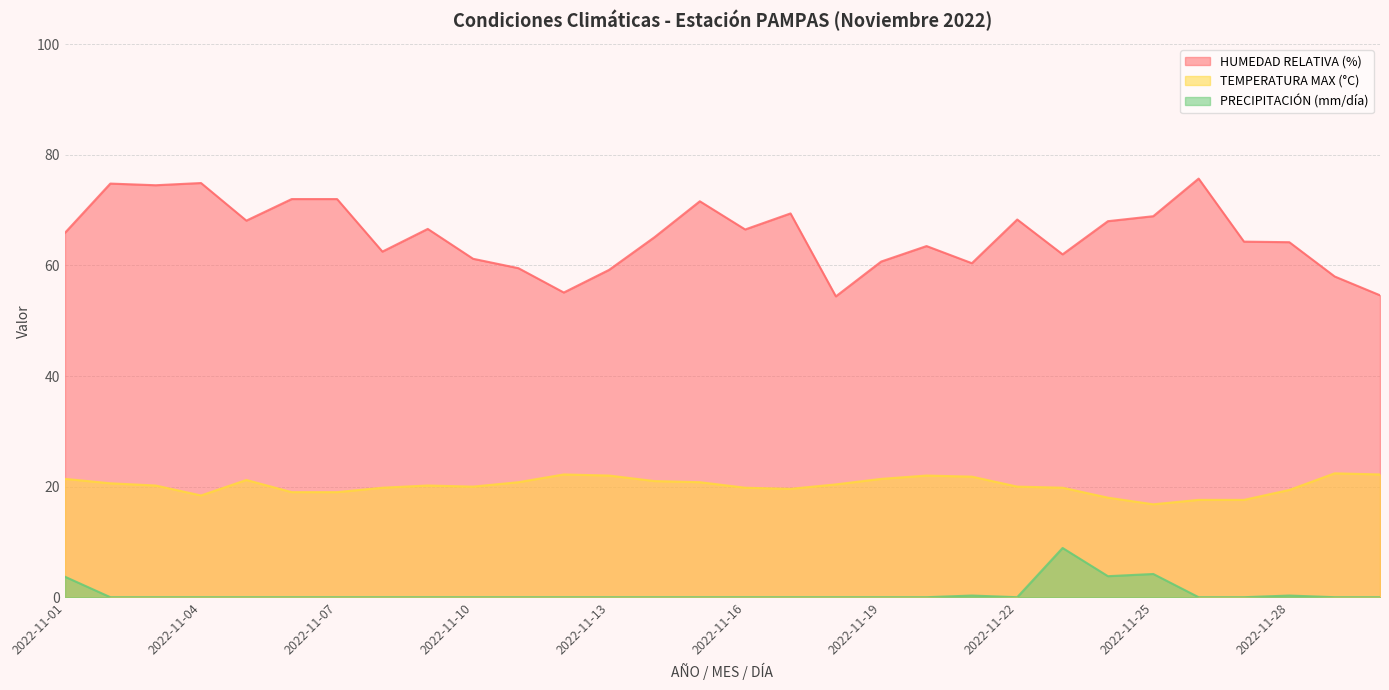

Rank the categories by PRECIPITACIÓN (mm/día) value from lowest to highest.

2022-11-02, 2022-11-03, 2022-11-04, 2022-11-05, 2022-11-06, 2022-11-07, 2022-11-08, 2022-11-09, 2022-11-10, 2022-11-11, 2022-11-12, 2022-11-13, 2022-11-14, 2022-11-15, 2022-11-16, 2022-11-17, 2022-11-18, 2022-11-19, 2022-11-20, 2022-11-22, 2022-11-26, 2022-11-27, 2022-11-29, 2022-11-30, 2022-11-21, 2022-11-28, 2022-11-01, 2022-11-24, 2022-11-25, 2022-11-23